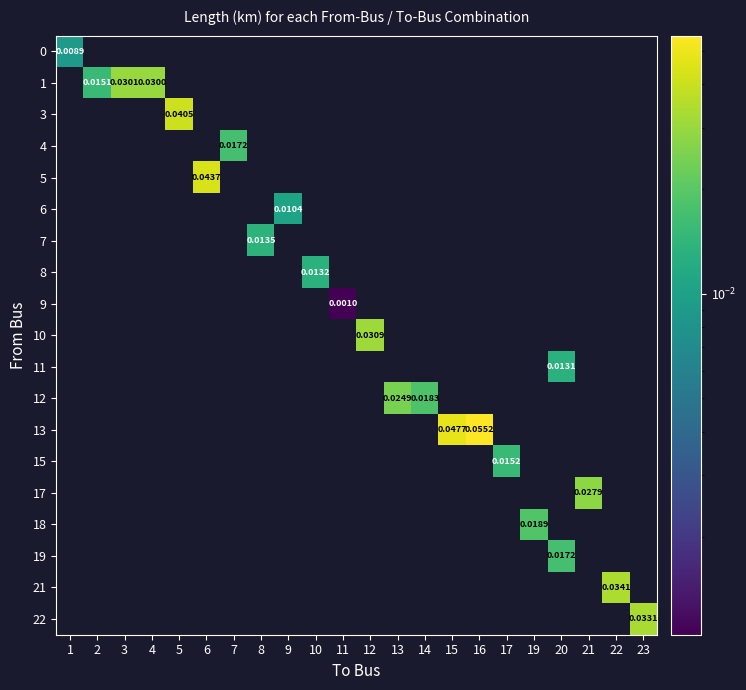

How many values in 0 are above zero?

1